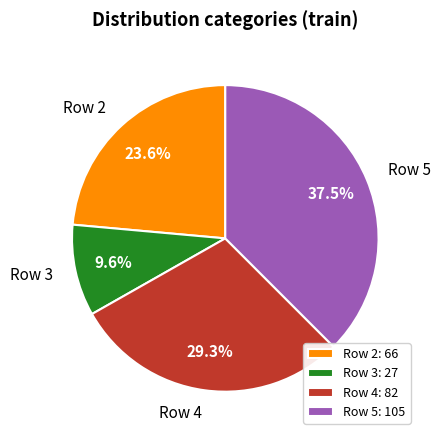

To the nearest percent, what is the combined percentage of Row 4 and Row 2?

53%